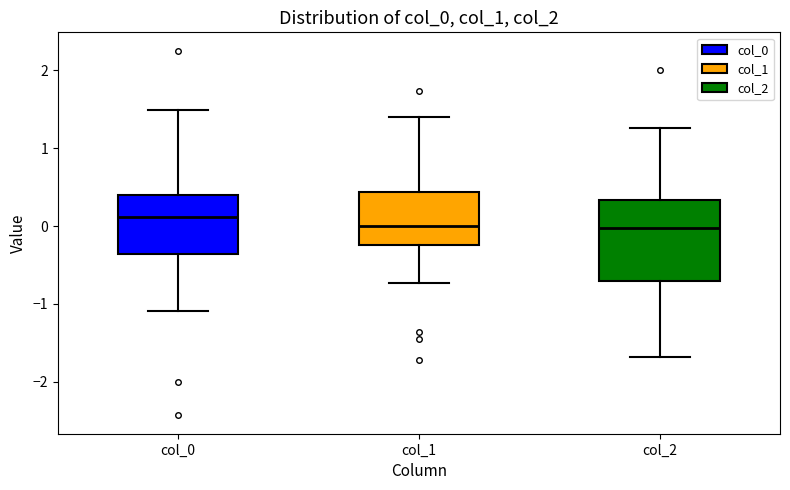

Reading left to right, transcribe this box plot: for each box, give where its median line is, the range the box spans, and where its two whiskers end, as read against the y-axis. The values are not printed on the chart, so give them approximately, as read against the axis.

col_0: median 0.1, box -0.4 to 0.4, whiskers -1.1 to 1.5
col_1: median 0.0, box -0.2 to 0.4, whiskers -0.7 to 1.4
col_2: median 0.0, box -0.7 to 0.3, whiskers -1.7 to 1.3